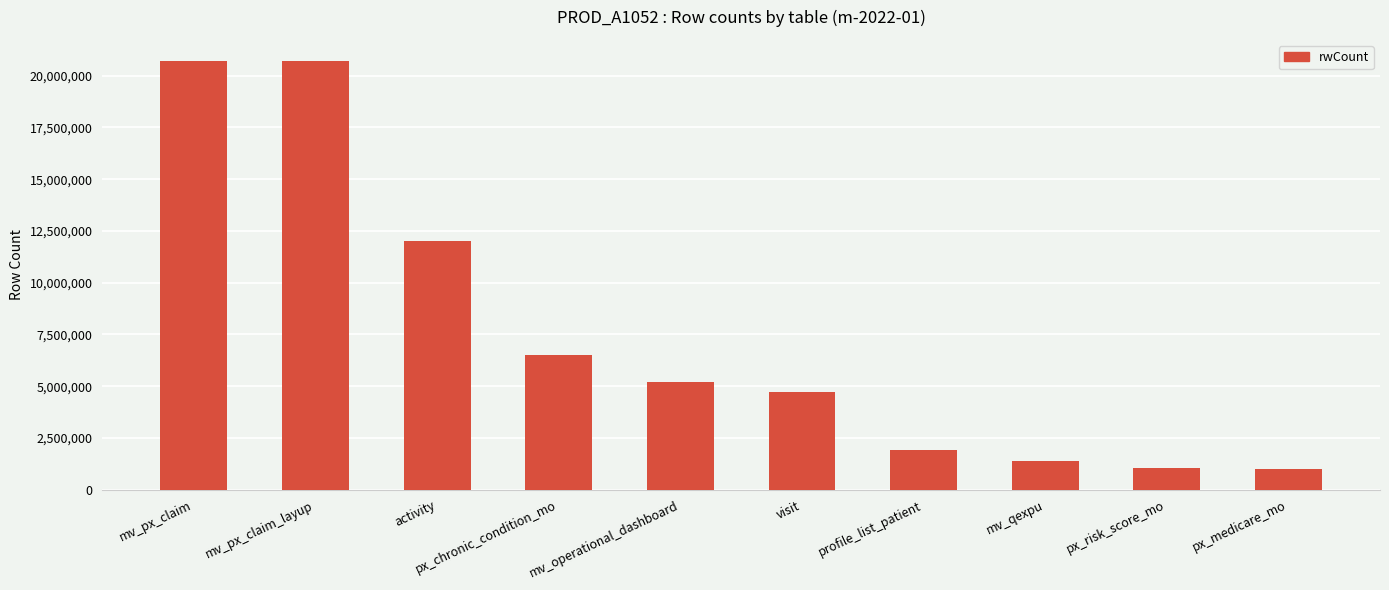

How many categories are shown in the chart?

10